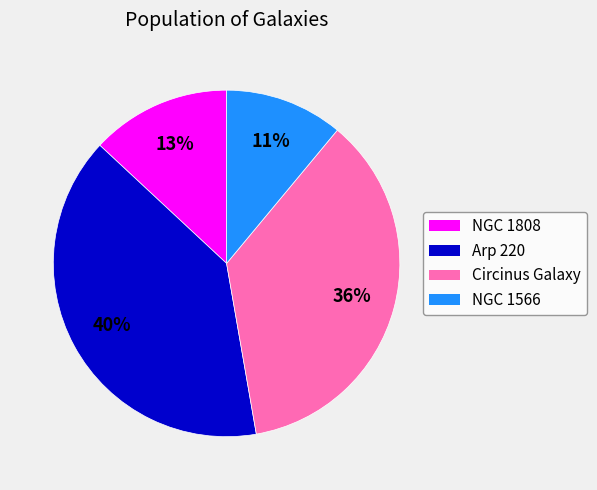

What is the largest slice in the pie chart?

Arp 220